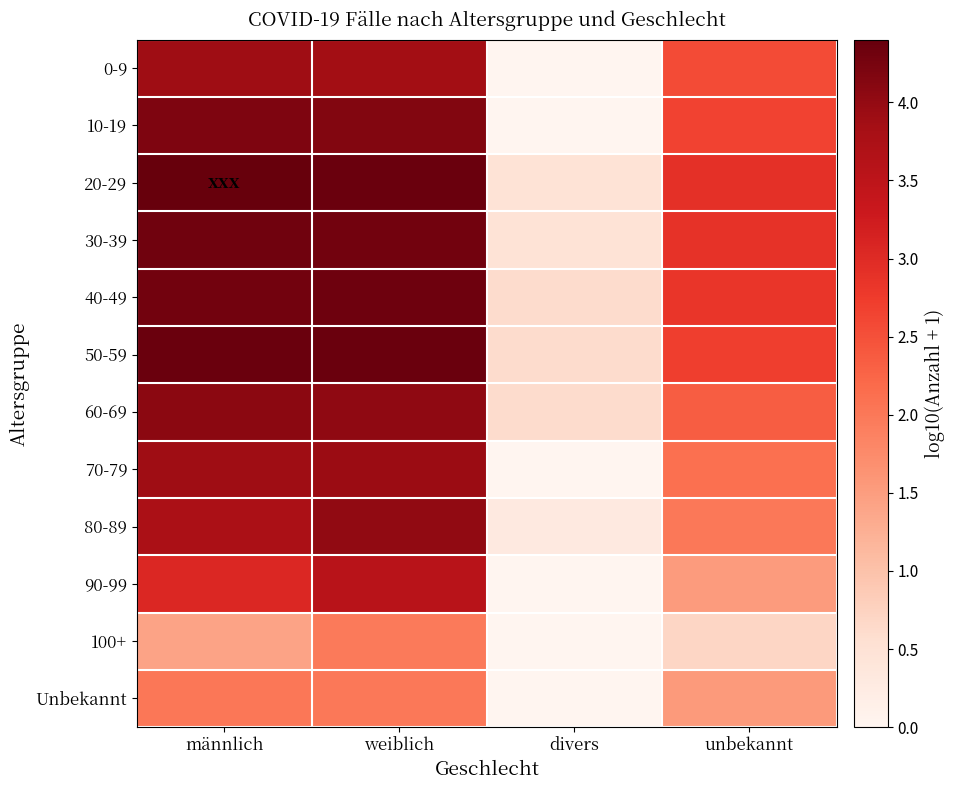

Reading left to right, extract all data points from this chart.

0-9: männlich=3.9	weiblich=3.9	divers=0.0	unbekannt=2.6
10-19: männlich=4.2	weiblich=4.2	divers=0.0	unbekannt=2.6
20-29: männlich=4.4	weiblich=4.4	divers=0.5	unbekannt=2.9
30-39: männlich=4.3	weiblich=4.3	divers=0.5	unbekannt=2.9
40-49: männlich=4.3	weiblich=4.3	divers=0.6	unbekannt=2.8
50-59: männlich=4.4	weiblich=4.4	divers=0.6	unbekannt=2.7
60-69: männlich=4.1	weiblich=4.0	divers=0.6	unbekannt=2.3
70-79: männlich=3.9	weiblich=3.9	divers=0.0	unbekannt=2.1
80-89: männlich=3.8	weiblich=4.0	divers=0.3	unbekannt=2.0
90-99: männlich=3.1	weiblich=3.6	divers=0.0	unbekannt=1.5
100+: männlich=1.4	weiblich=2.0	divers=0.0	unbekannt=0.7
Unbekannt: männlich=2.0	weiblich=2.0	divers=0.0	unbekannt=1.5